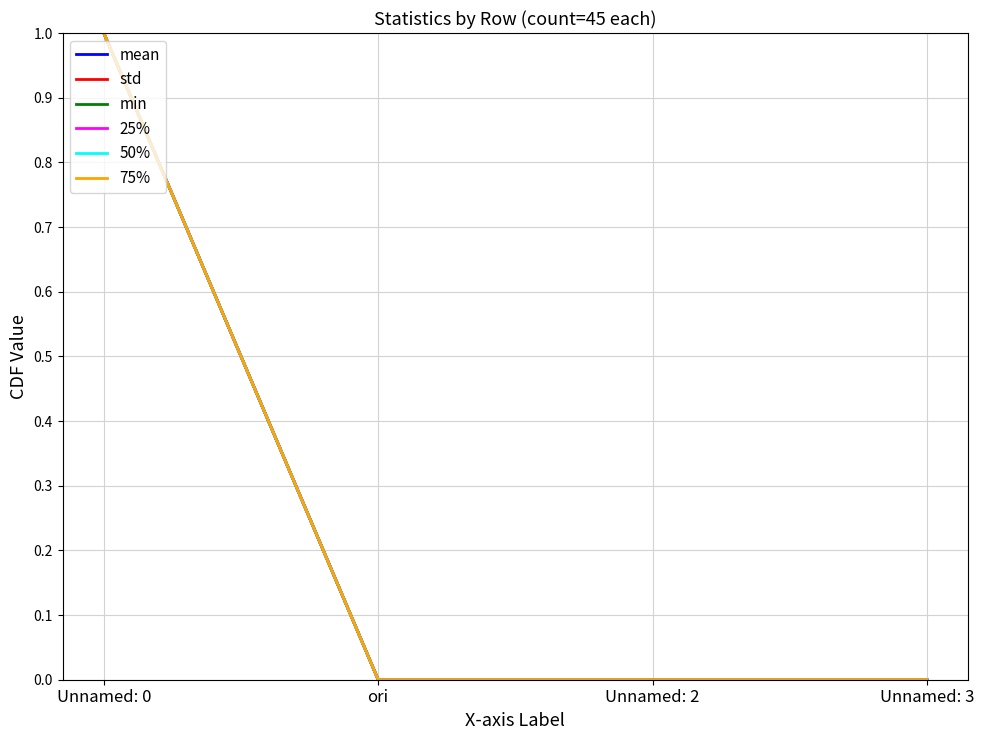

Does the chart have visible grid lines?

Yes